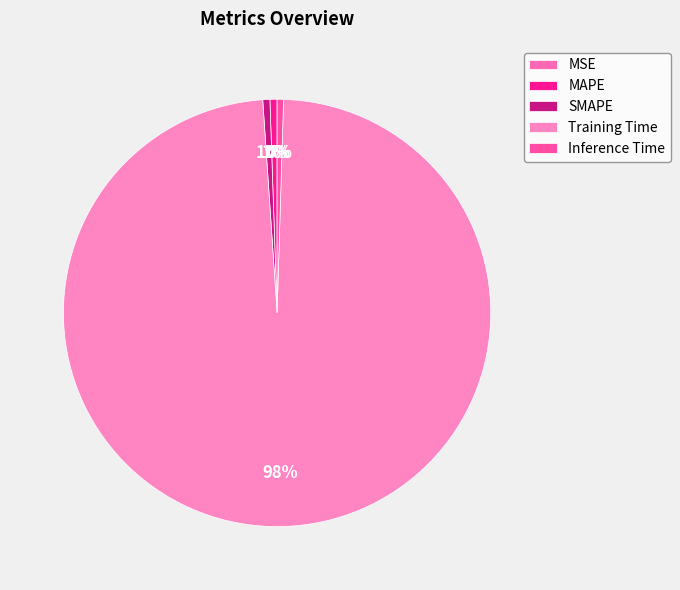

What percentage is NOT represented by MAPE?

99.5%